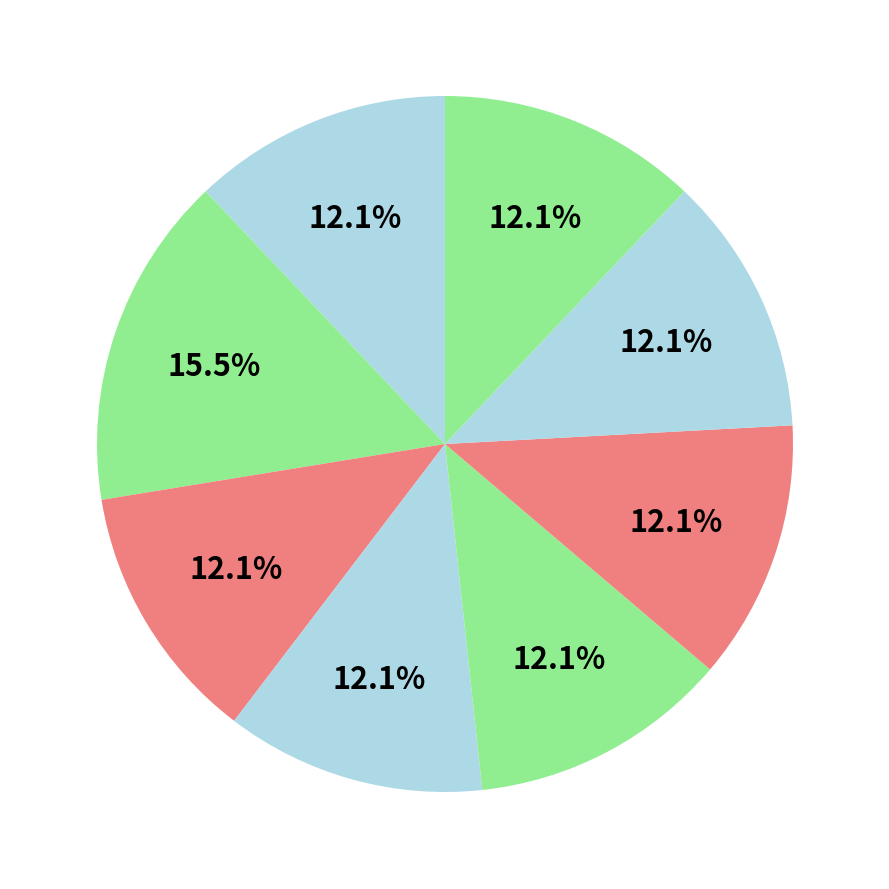

Count the number of slices in the pie.

8